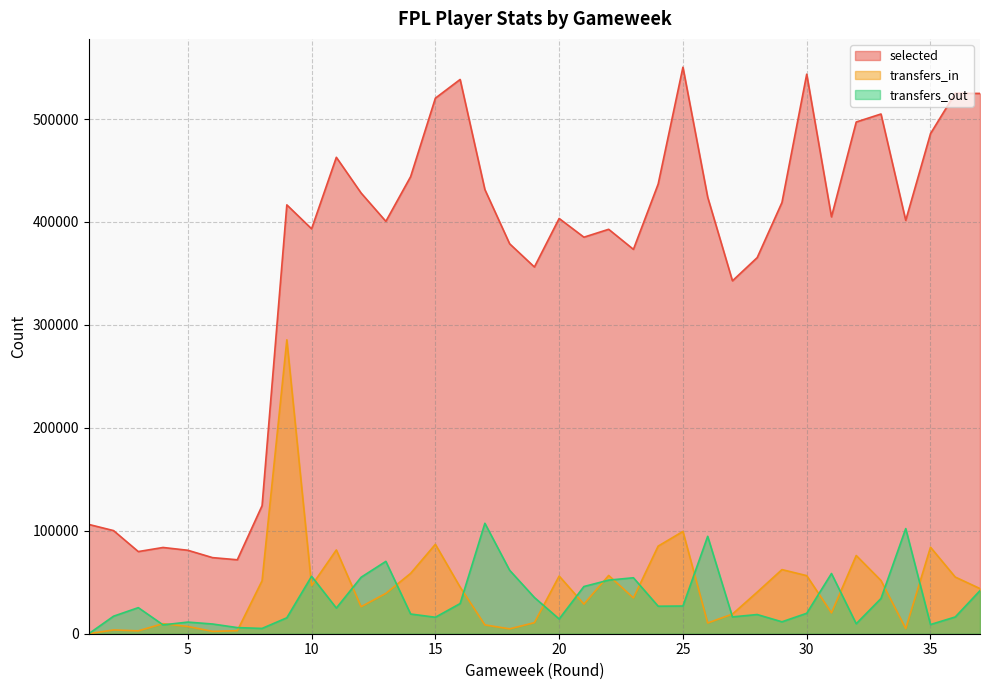

Reading right to left, what are all the values shown in this chart?

selected: 37=524874	36=525065	35=485834	34=401569	33=504909	32=497129	31=404997	30=543591	29=418960	28=365400	27=342832	26=424113	25=550360	24=436871	23=373426	22=392903	21=385239	20=403423	19=356290	18=378827	17=431490	16=538460	15=520285	14=444047	13=400642	12=428156	11=462827	10=393376	9=416616	8=124403	7=71837	6=73927	5=81078	4=83787	3=79811	2=100191	1=106177
transfers_in: 37=43852	36=55048	35=84025	34=5023	33=51699	32=75993	31=20278	30=56422	29=62291	28=40417	27=19074	26=10451	25=99355	24=85130	23=34771	22=56611	21=28772	20=56048	19=10726	18=4728	17=8571	16=45296	15=86845	14=58612	13=39172	12=26226	11=81393	10=46711	9=285535	8=51462	7=2943	6=2290	5=7008	4=9786	3=2797	2=3676	1=0
transfers_out: 37=41875	36=16271	35=8930	34=102137	33=34213	32=9701	31=58498	30=19864	29=11581	28=18643	27=16355	26=94630	25=26909	24=26729	23=54364	22=52066	21=45860	20=14315	19=35202	18=61638	17=107293	16=29287	15=15992	14=19148	13=70296	12=54852	11=24940	10=55777	9=15481	8=5146	7=5950	6=9443	5=11298	4=8603	3=25333	2=17010	1=0